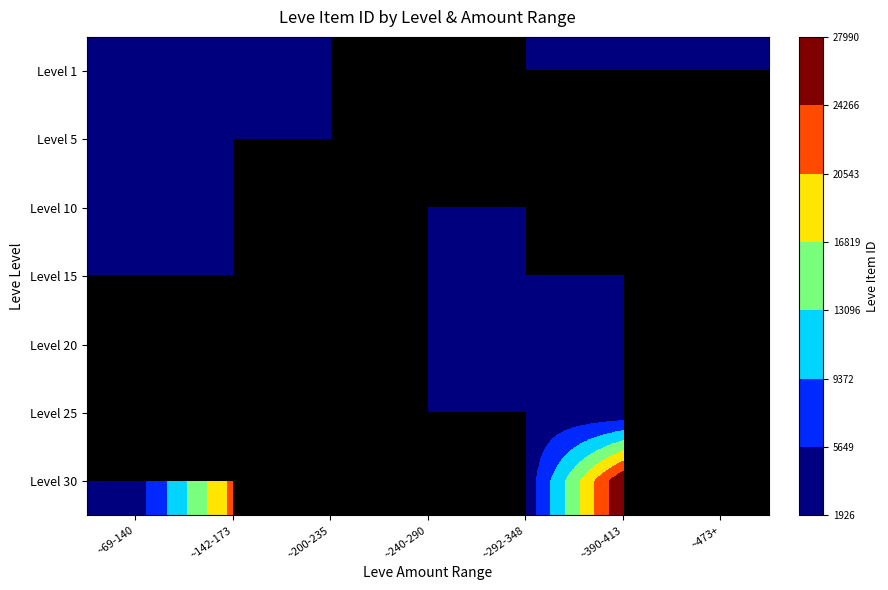

List the series in order of their peak value, highest first.

Level 10, Level 15, Level 1, Level 20, Level 25, Level 30, Level 5